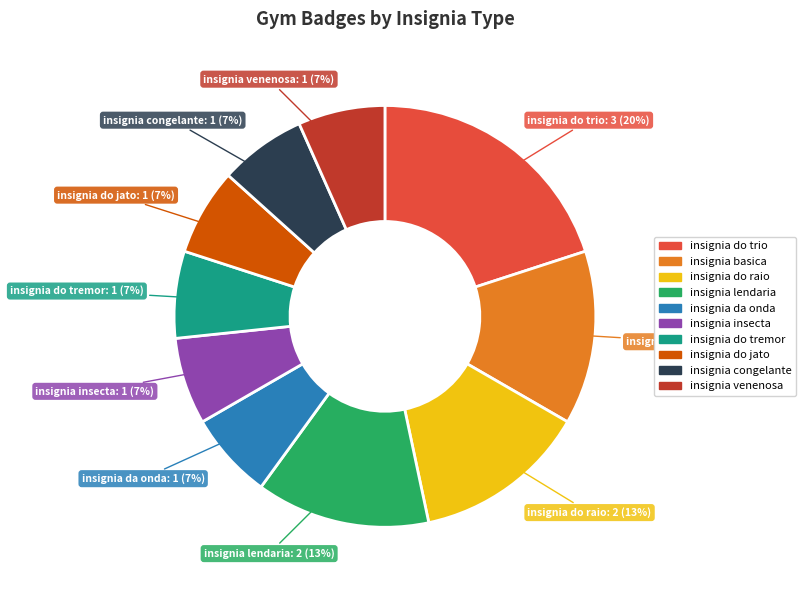

What percentage is the insignia do trio slice, to the nearest percent?

20%